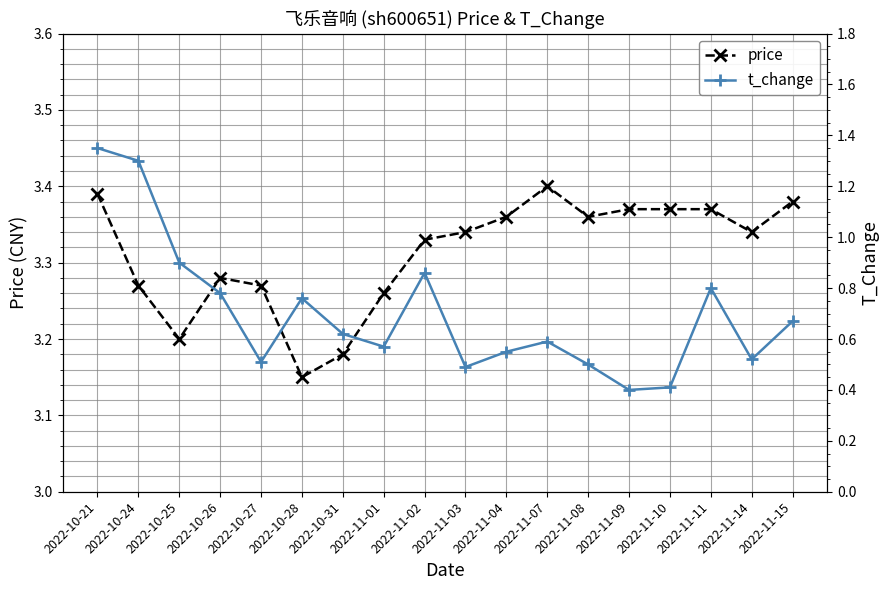

Count the t_change values in the range 0 to 1.

16